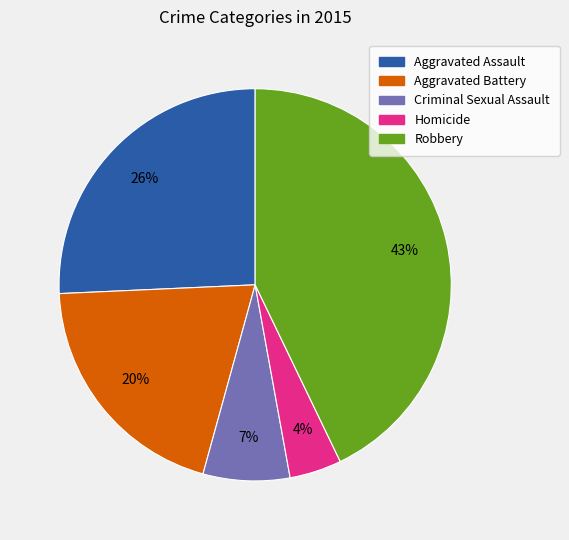

Combined, do Aggravated Assault and Homicide account for over 50%?

No